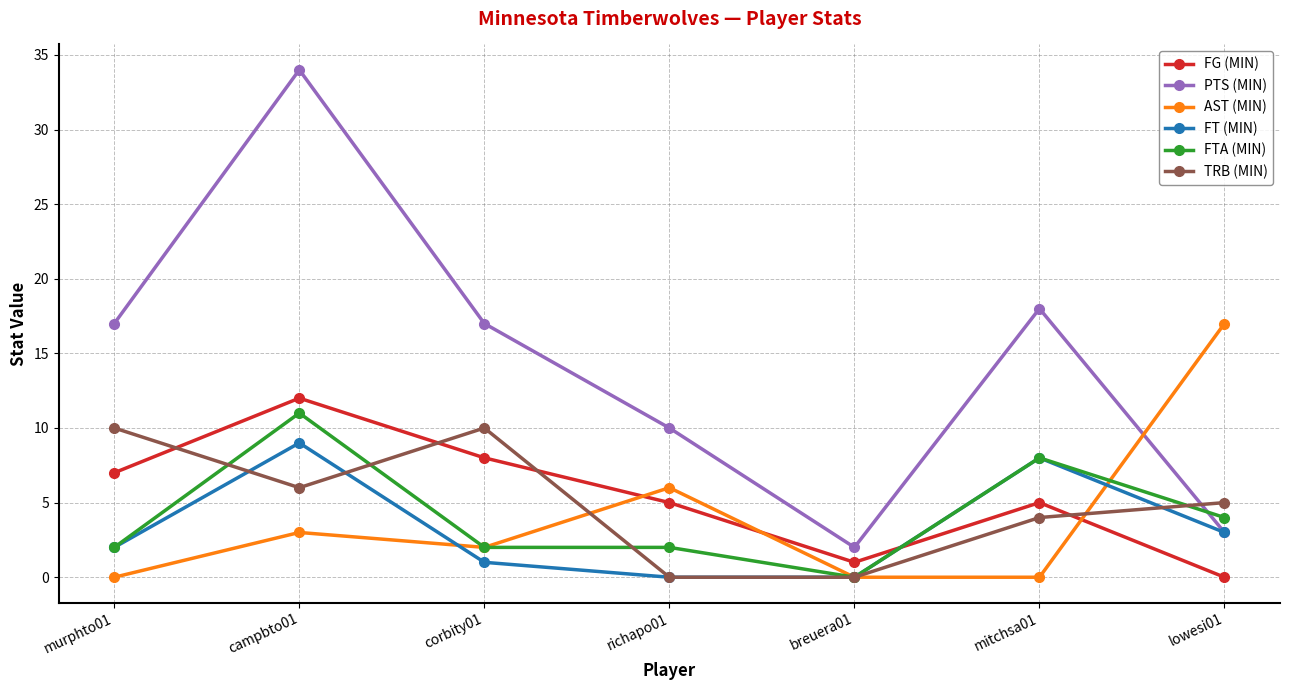

At how many categories does at least one series exceed 12?

5